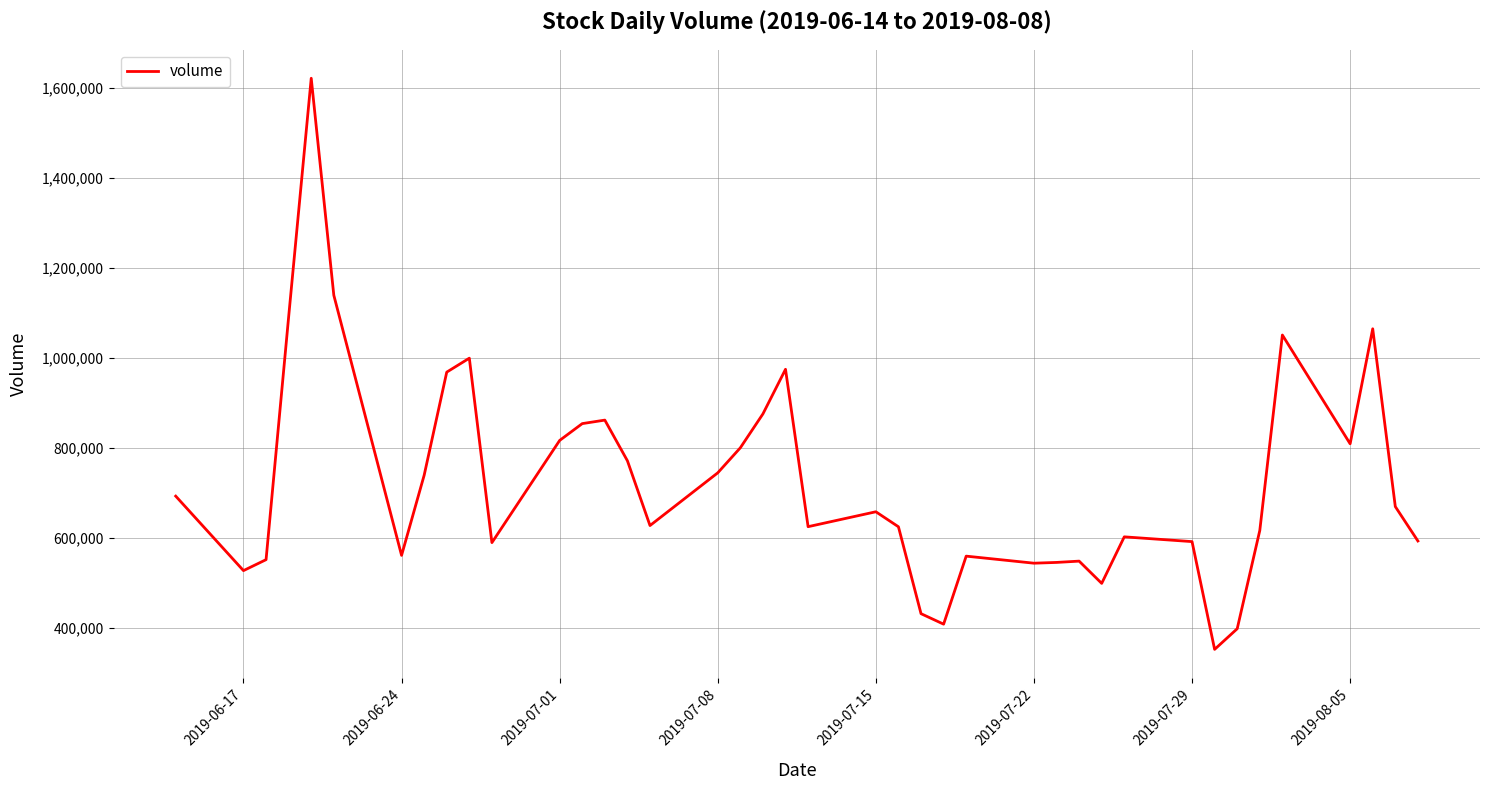

What is the difference between the second highest and minimum values?

786934.5